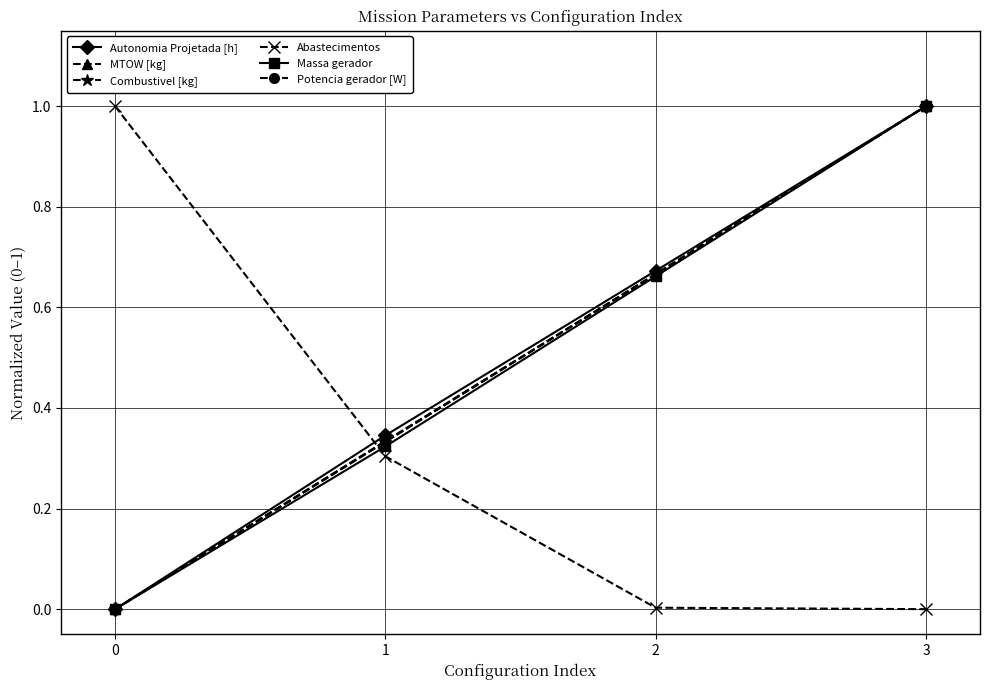

What is the value of the Abastecimentos point at the 1st from the left?

1.0